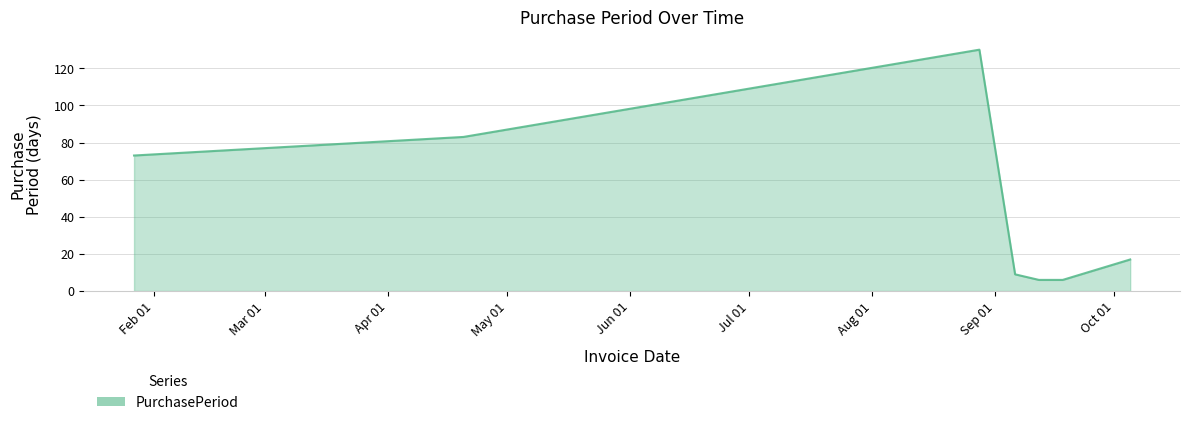

True or false: the data has more than 1 interior local peaks.

False